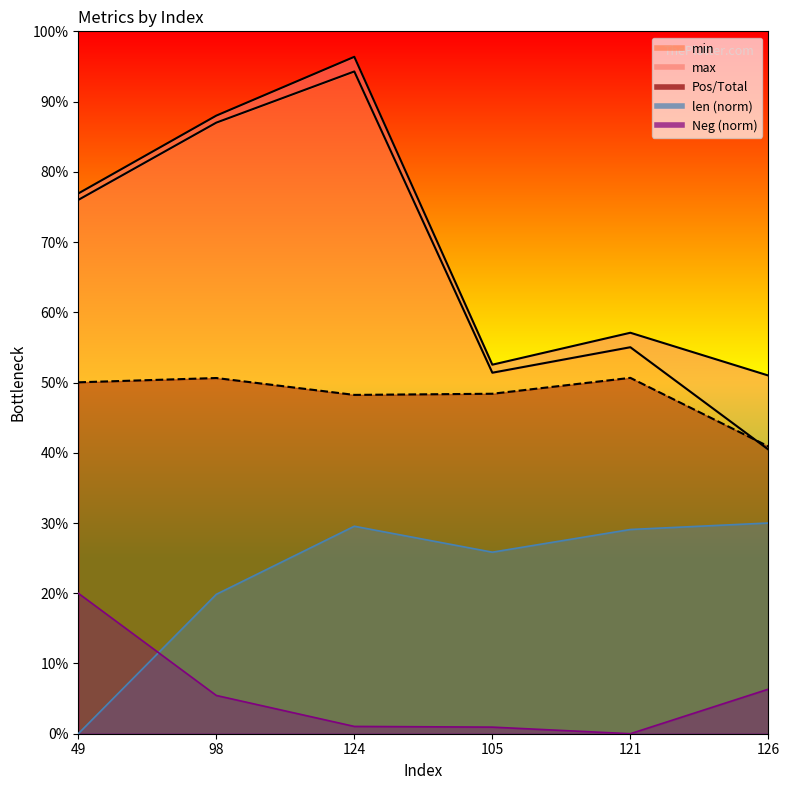

Does the chart display data point markers on the line(s)?

No